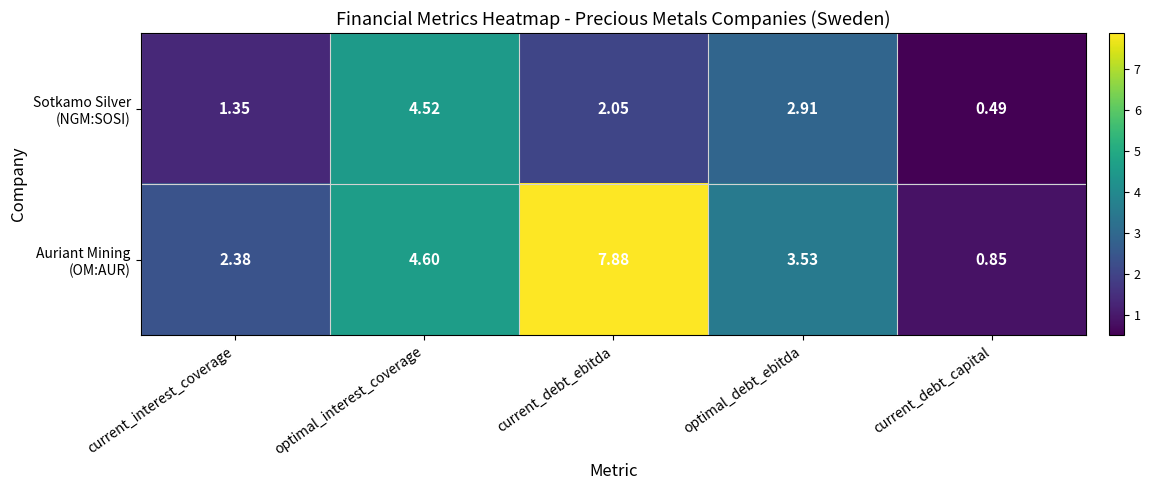

Which label corresponds to the largest value in the chart?

current_debt_ebitda